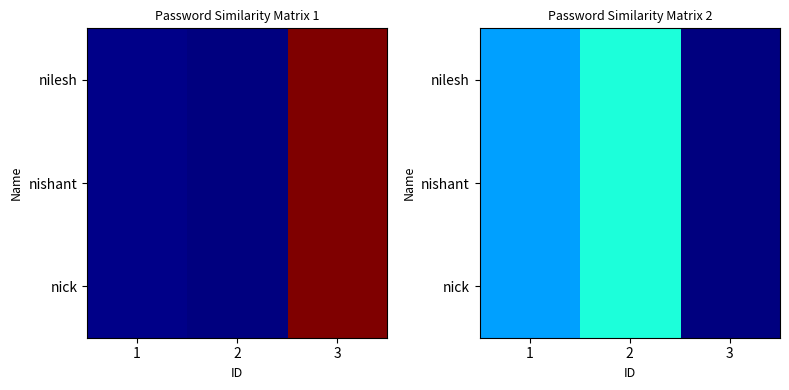

At which category is the sum across all series the highest?

2